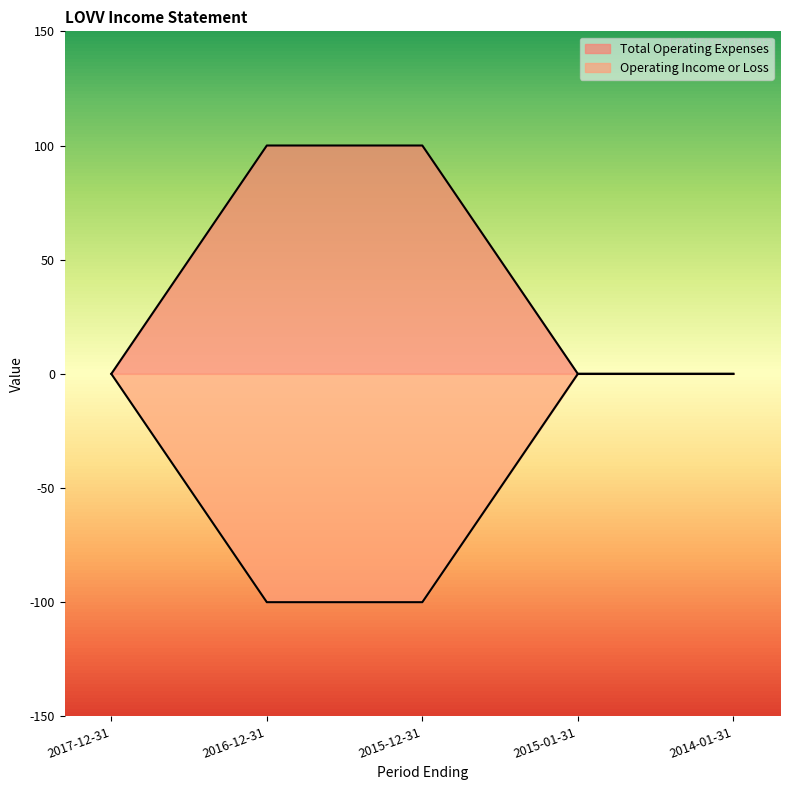

How many positive values does the Total Operating Expenses series have?

2